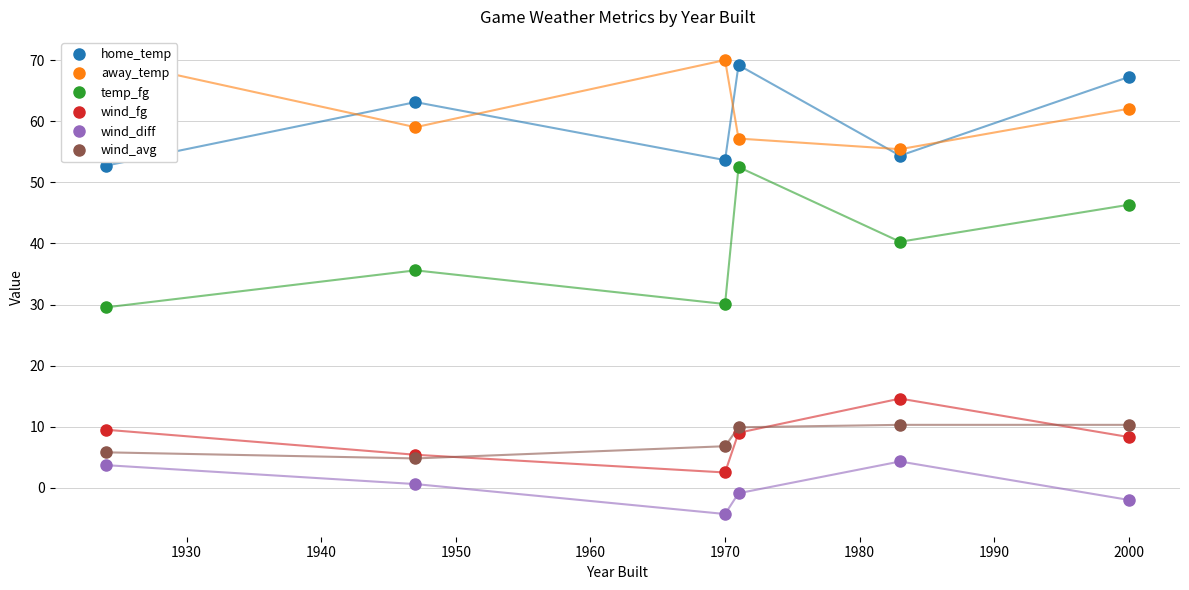

How many interior local peaks does the wind_fg series have?

1